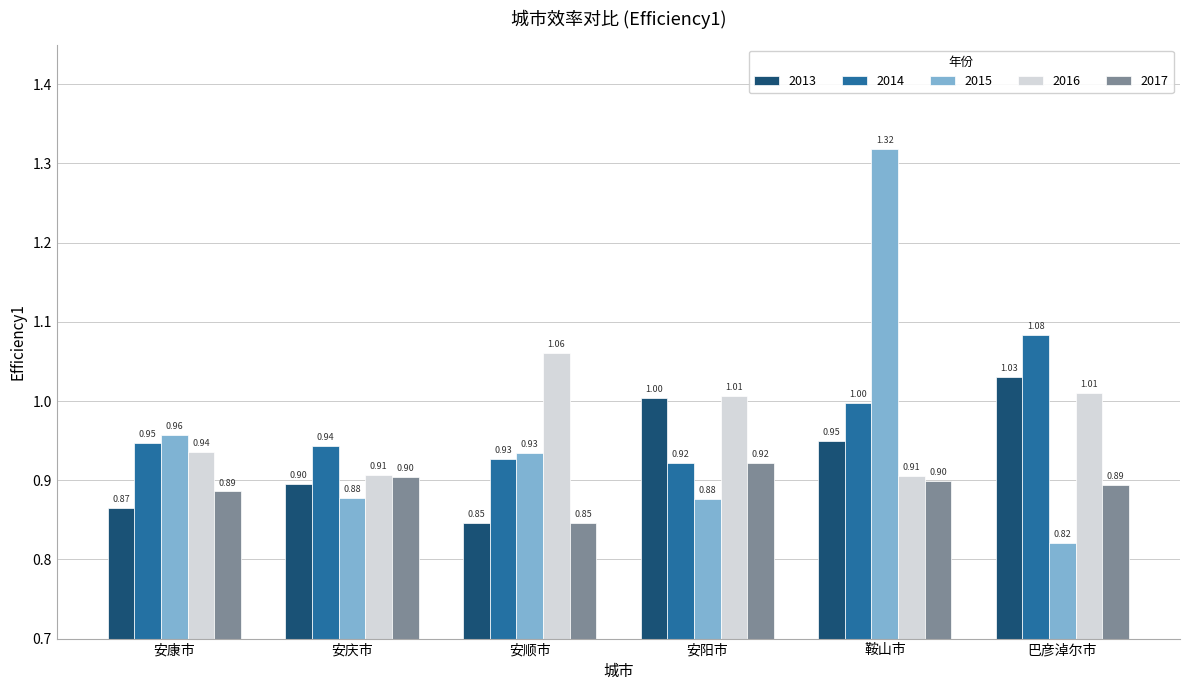

What is the difference between the highest and lowest values at 安康市?

0.1